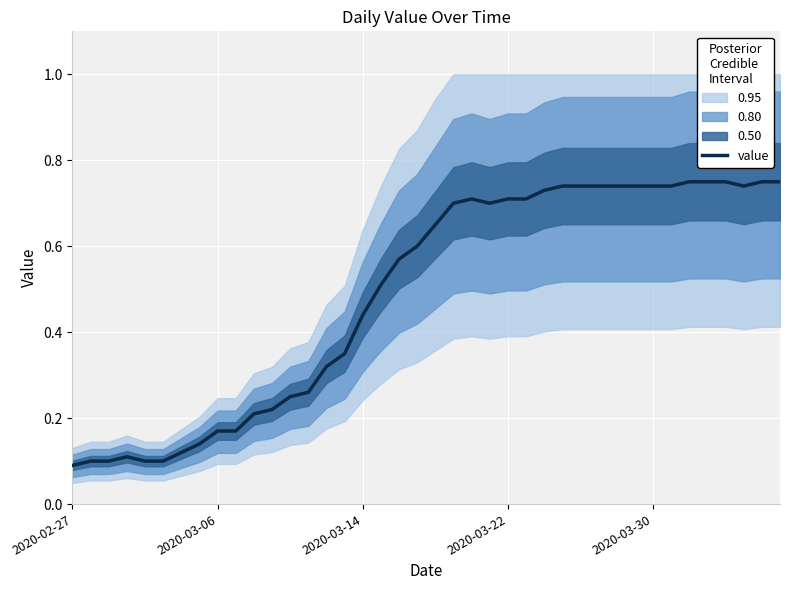

What is the difference between the values at 7 and 31?

0.6